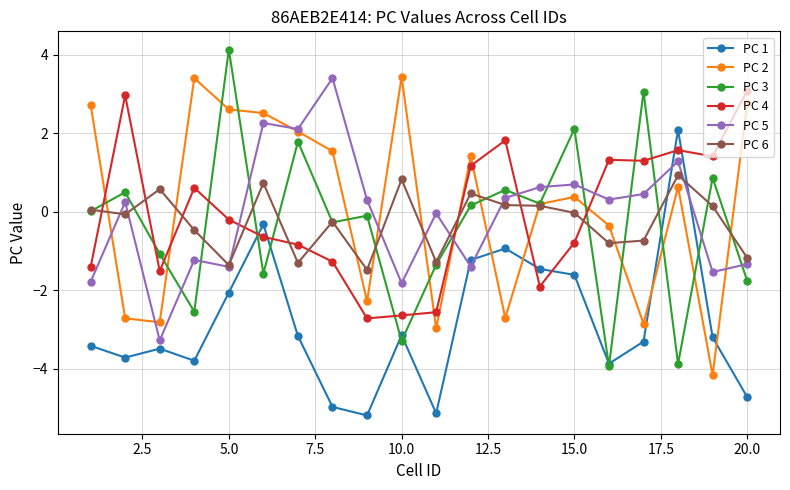

What is the value of the PC 3 point at the 4th from the left?

-2.5